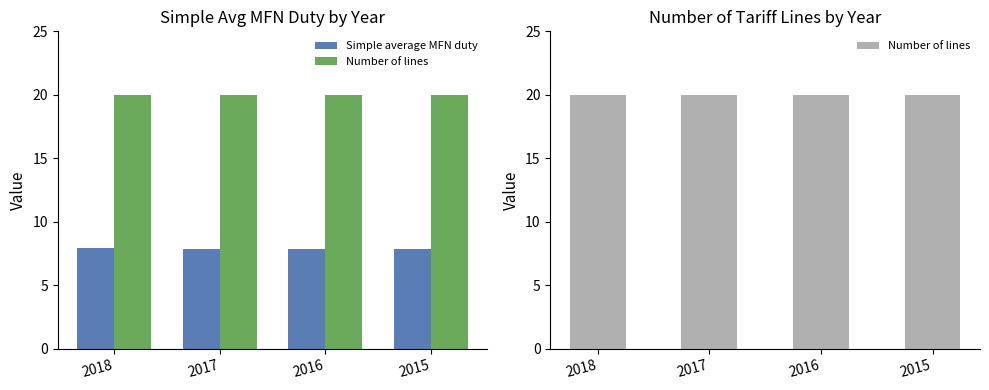

What is the highest value of the Simple average MFN duty series?

7.9